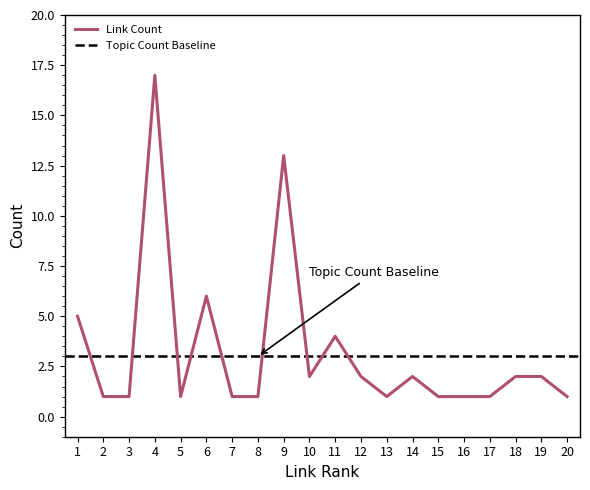

True or false: Topic Count has a value of 3 at 11.

True